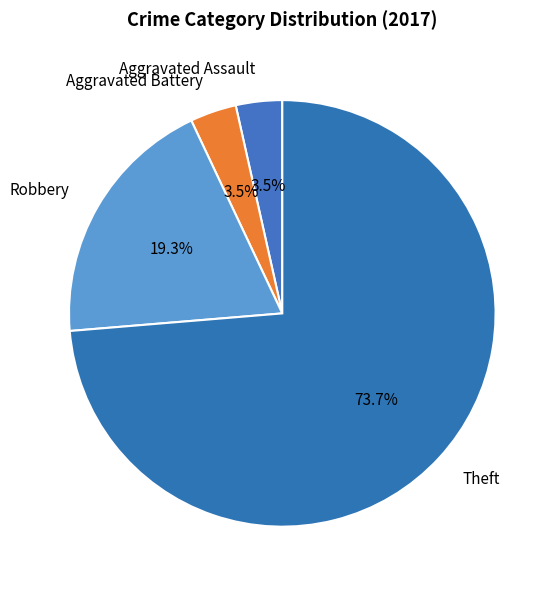

Which slice represents more than half of the pie?

Theft